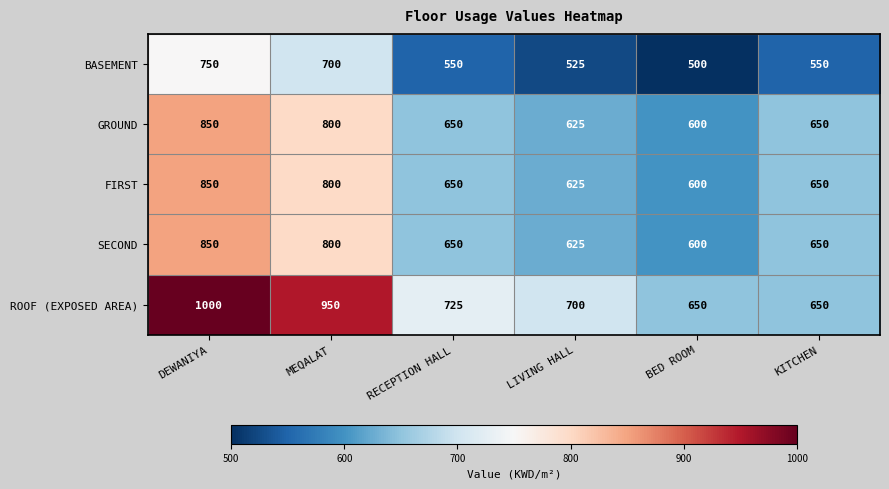

Which series has the largest total across all categories?

ROOF (EXPOSED AREA)